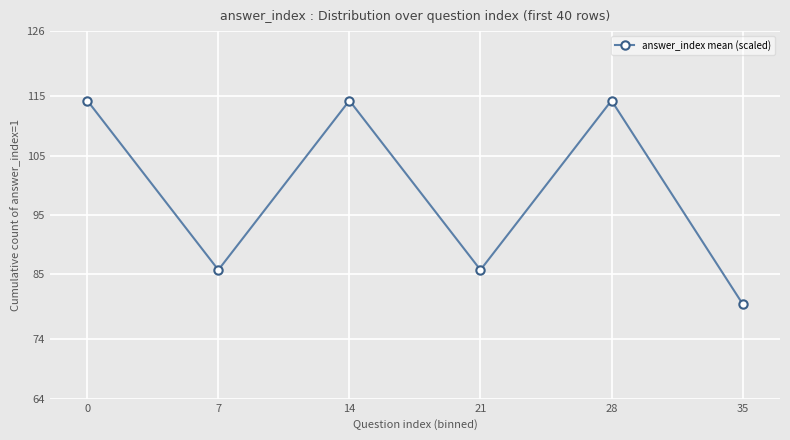

What is the sum of all values?

594.3